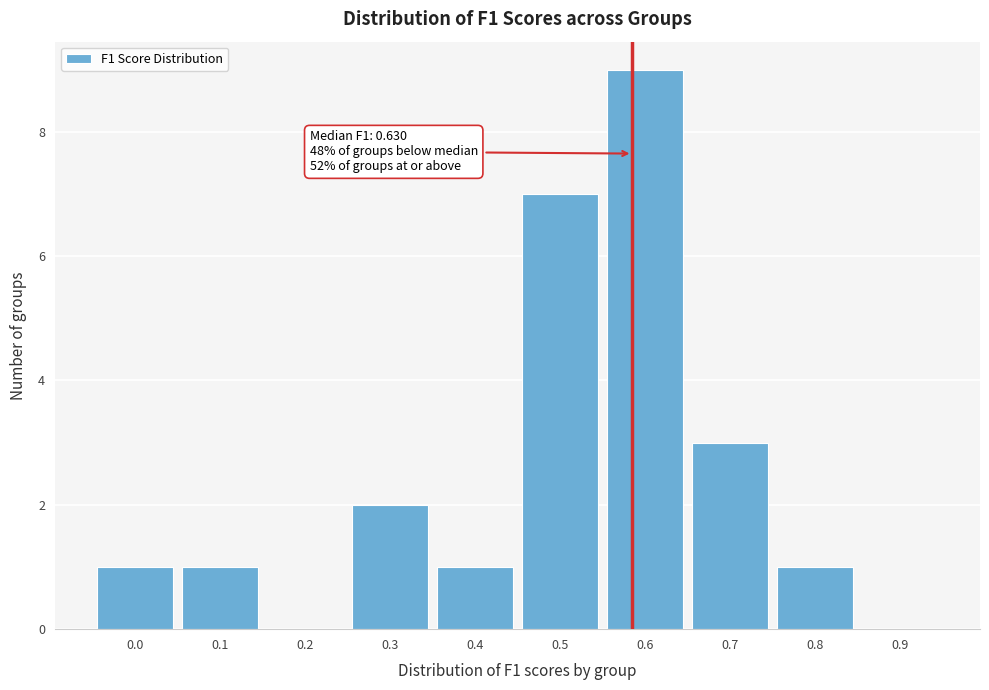

Reading right to left, what are all the values shown in this chart?

0.9=0	0.8=1	0.7=3	0.6=9	0.5=7	0.4=1	0.3=2	0.2=0	0.1=1	0.0=1